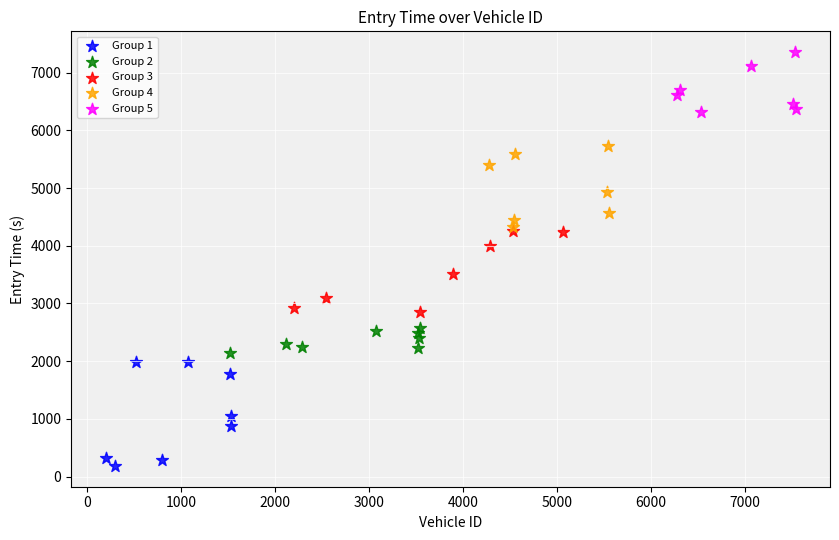

What are all the series names shown in the legend?

Group 1, Group 2, Group 3, Group 4, Group 5